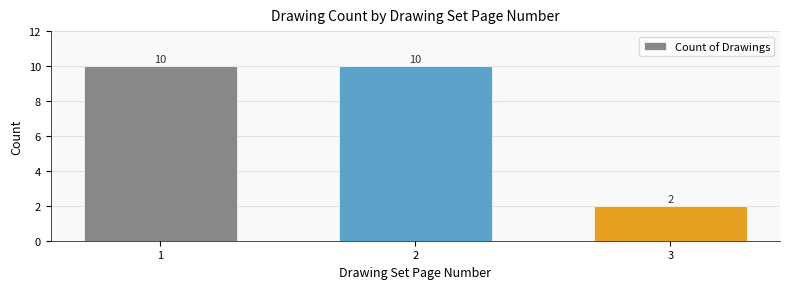

Count the values in the range 2 to 10.

3